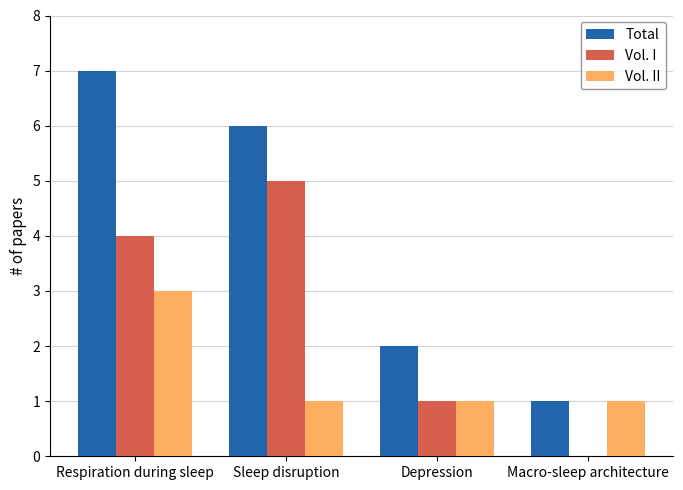

The Vol. I series shows 1 at Depression. True or false?

True